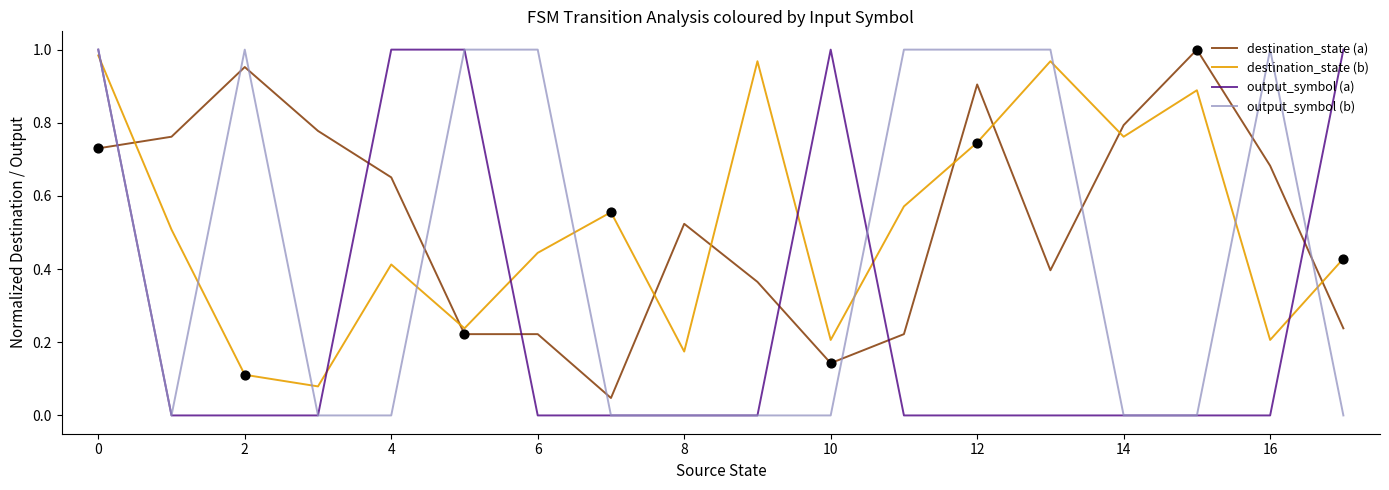

How many intersections are there between output_symbol (a) and destination_state (a)?

6